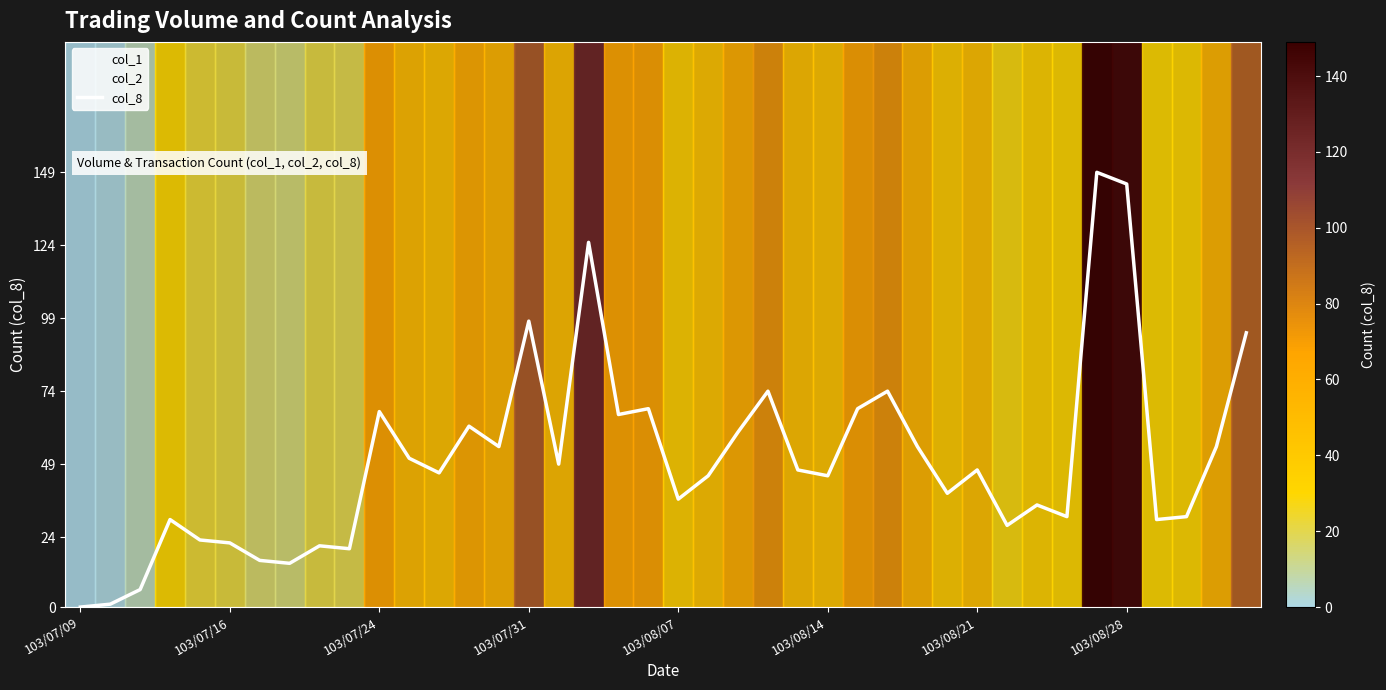

True or false: there are more than 2 points higher than both neighbors.

True